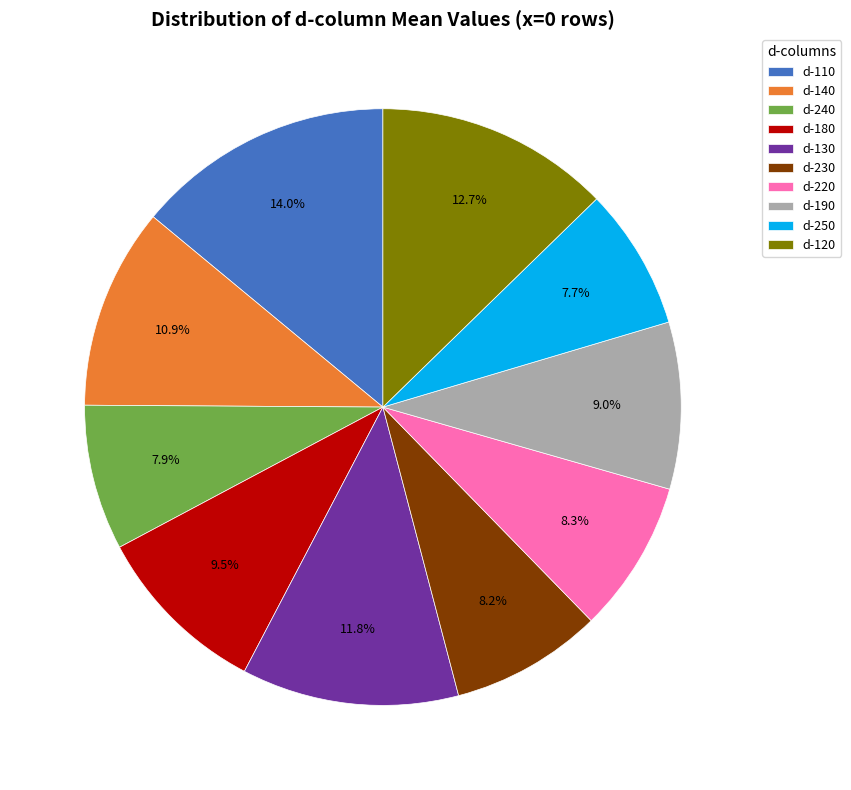

Combined, what portion of the pie is d-180 and d-240?

17.4%